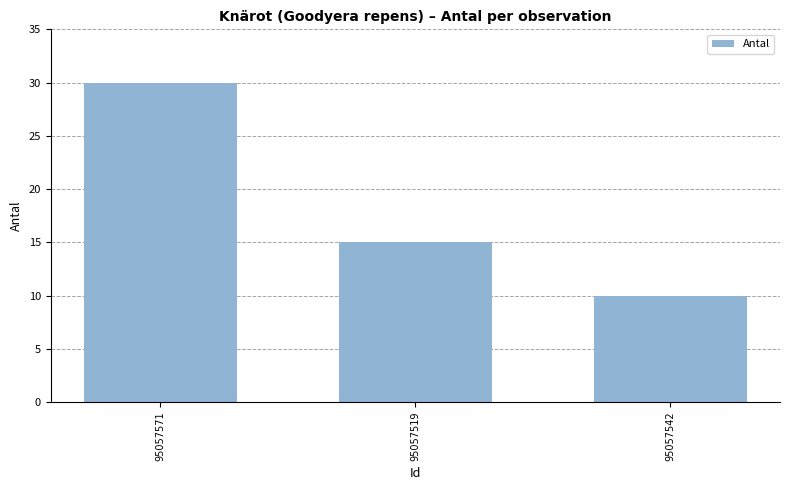

Reading left to right, transcribe all the data shown in this chart.

95057571=30	95057519=15	95057542=10